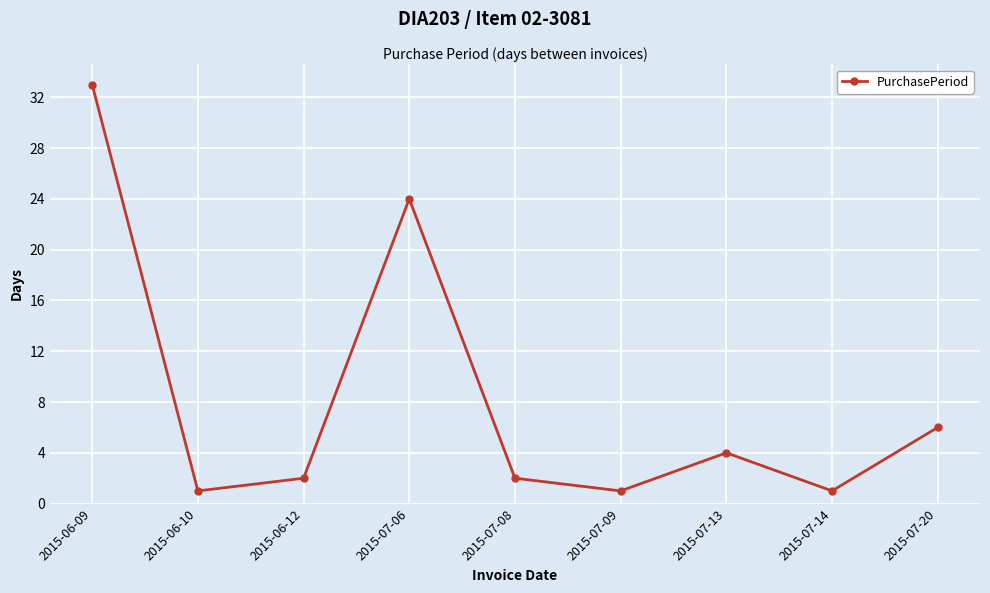

What is the change in value from 2015-07-06 to 2015-07-14?

-23